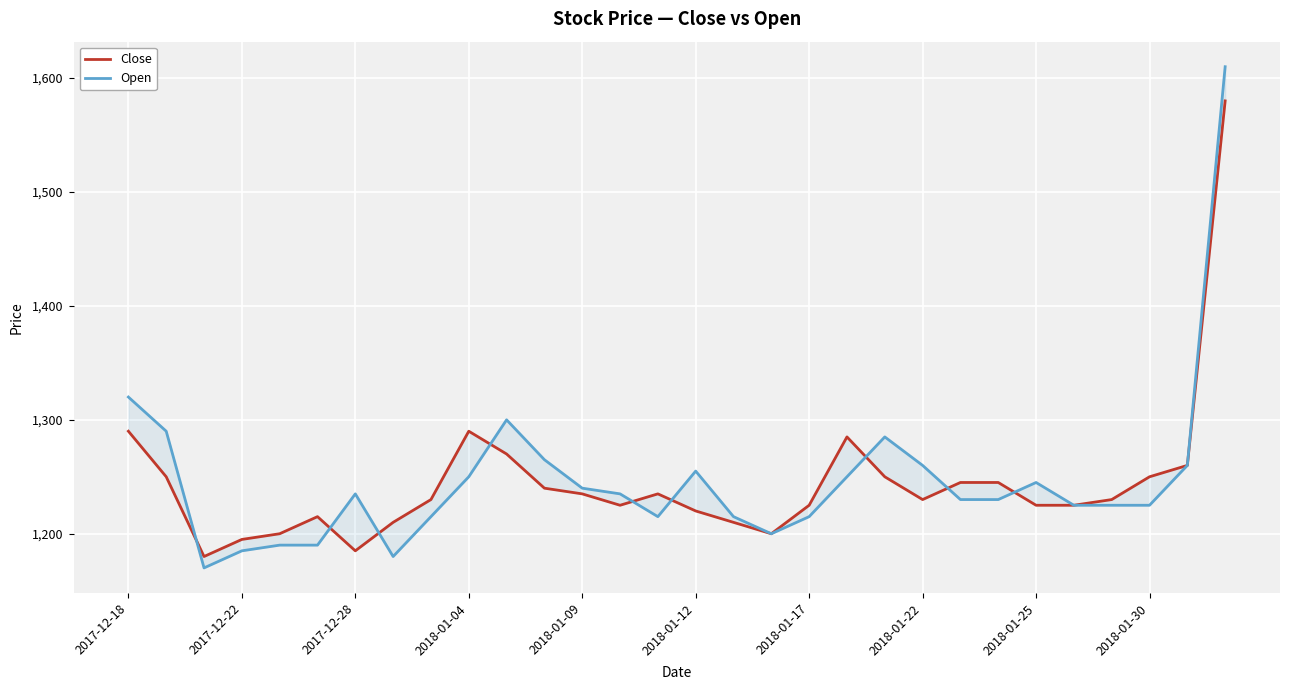

What is the sum of all Open values?

37410